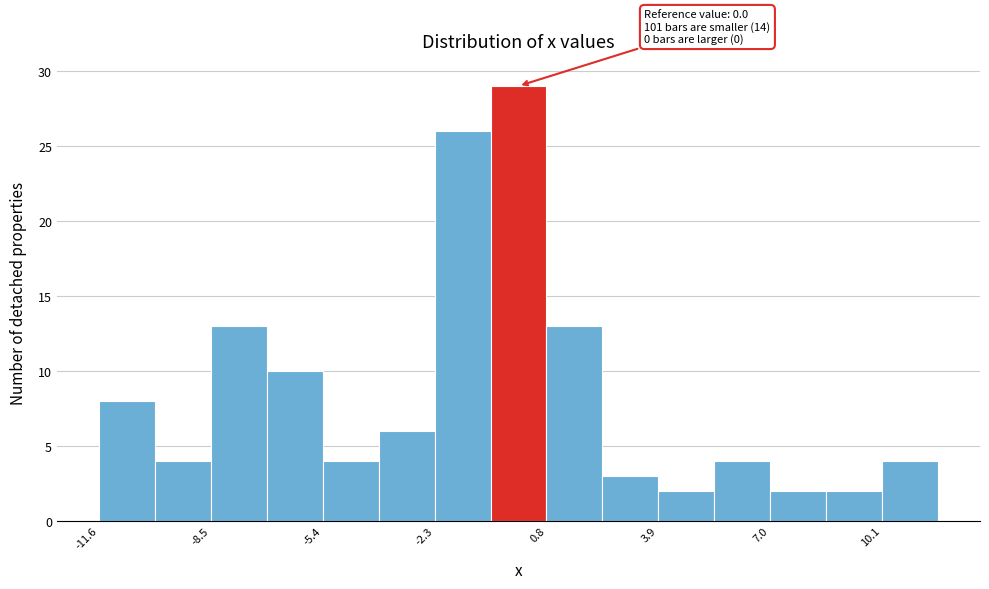

Read against the x-axis, roughly where is the centre of the tallest bar?

0.0